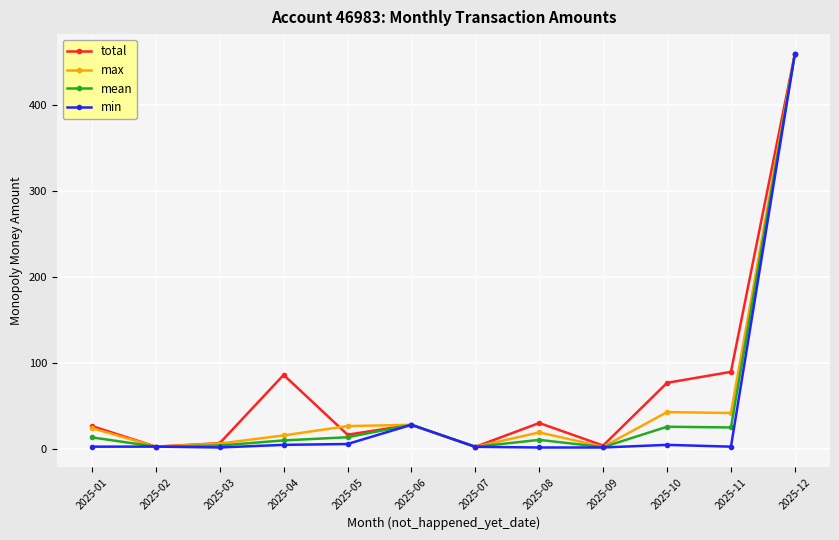

True or false: max has more than 1 points higher than both neighbors.

True